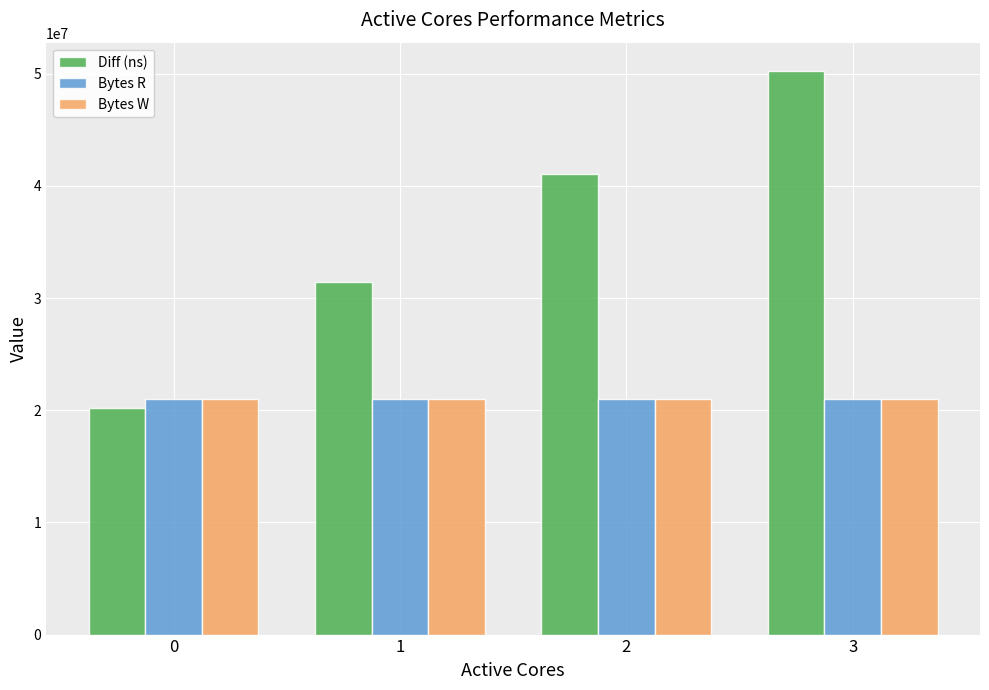

What is the value of the Bytes W bar at the 1st from the left?

20971520